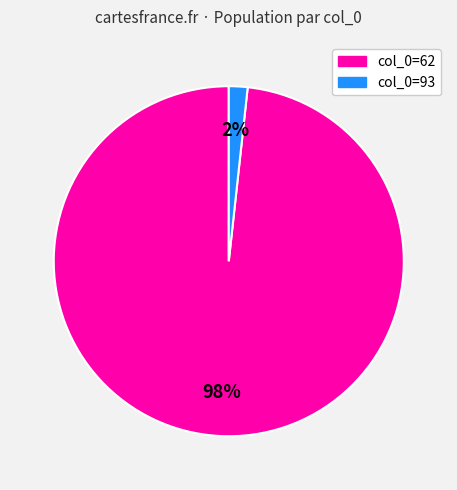

Is there any slice that represents more than half of the pie?

Yes